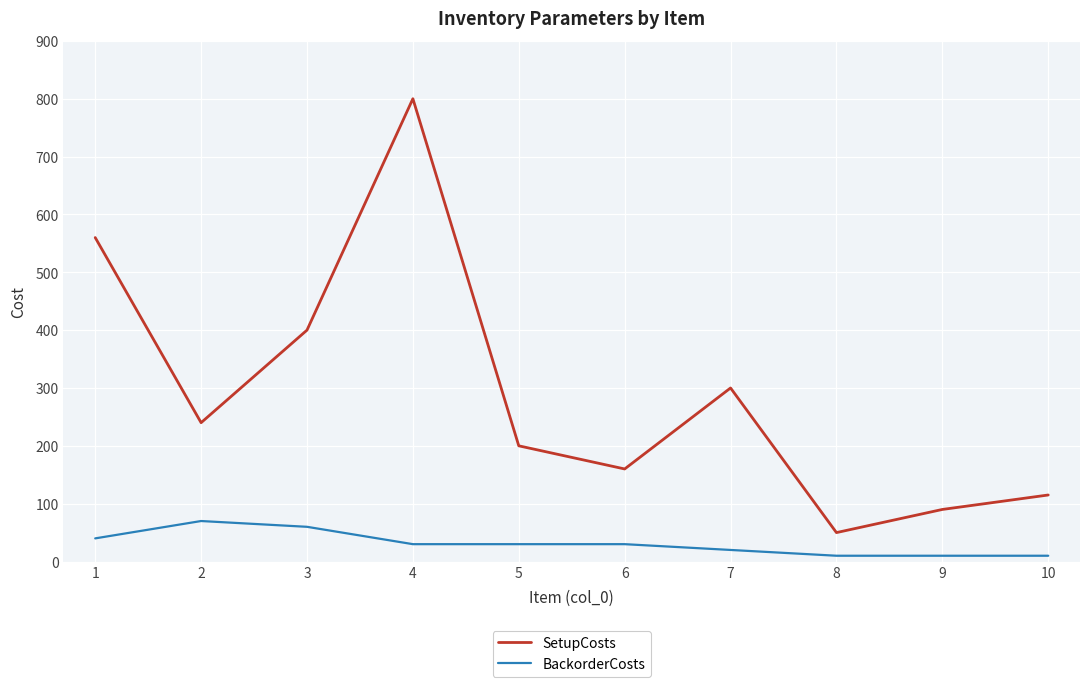

Where does the SetupCosts series first go above 240?

1